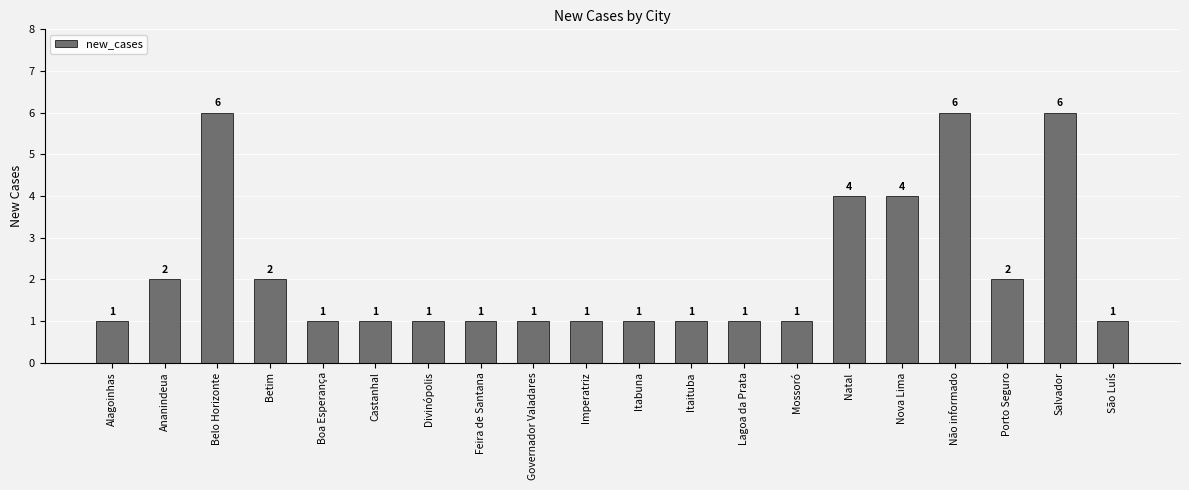

What is the average value?

2